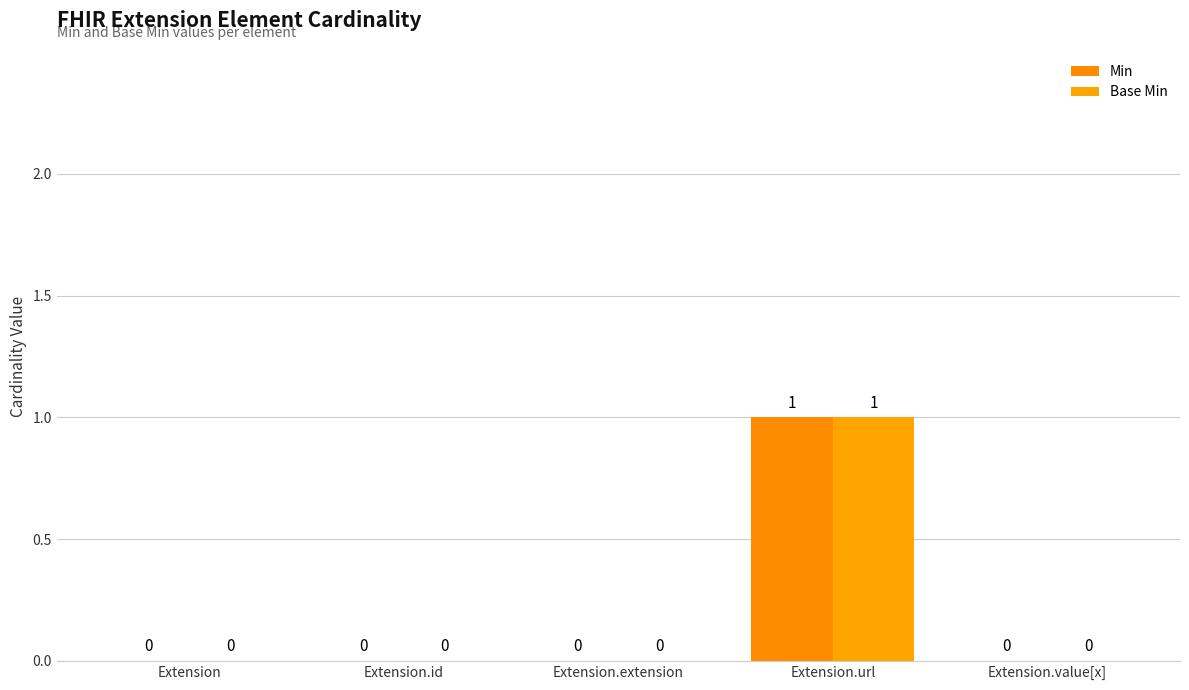

How many groups of bars are there?

5